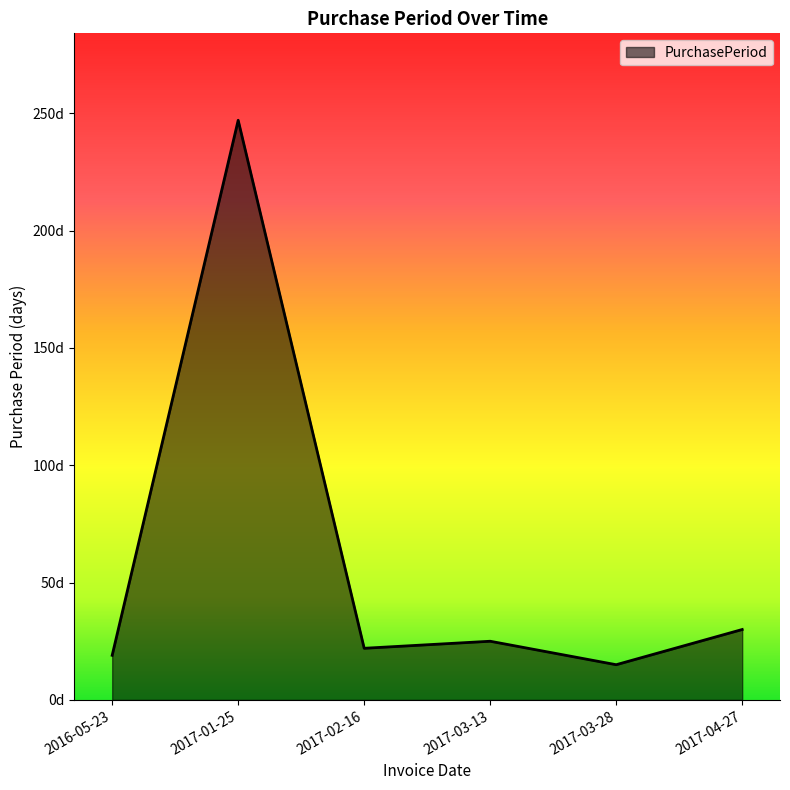

Does the chart display data point markers on the line(s)?

No